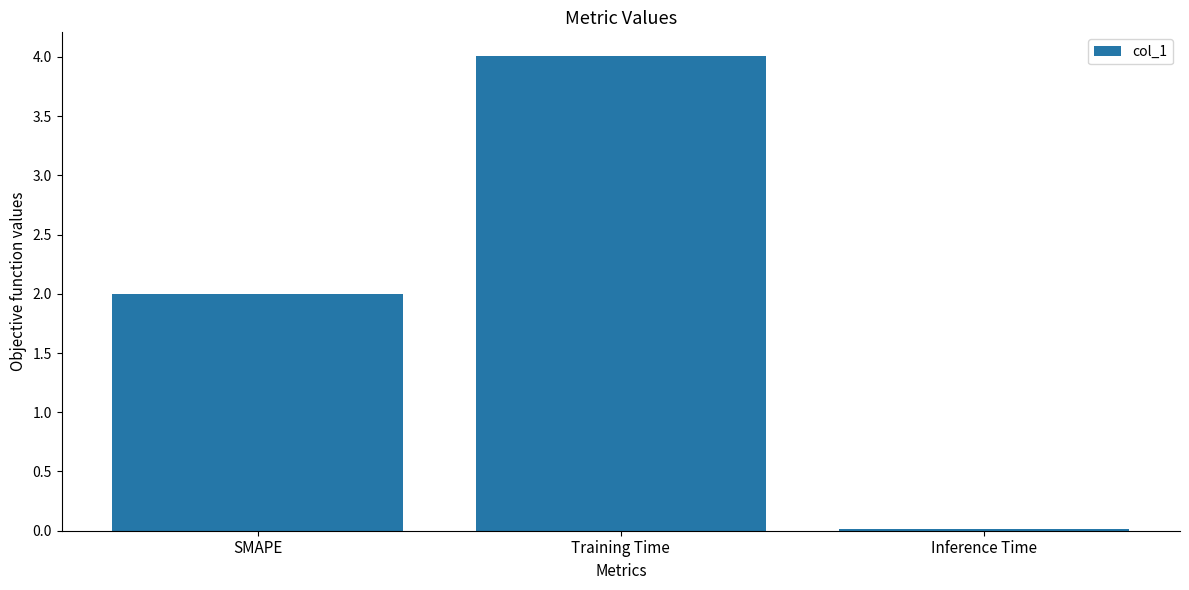

At which category does the chart reach its minimum across all series?

Inference Time